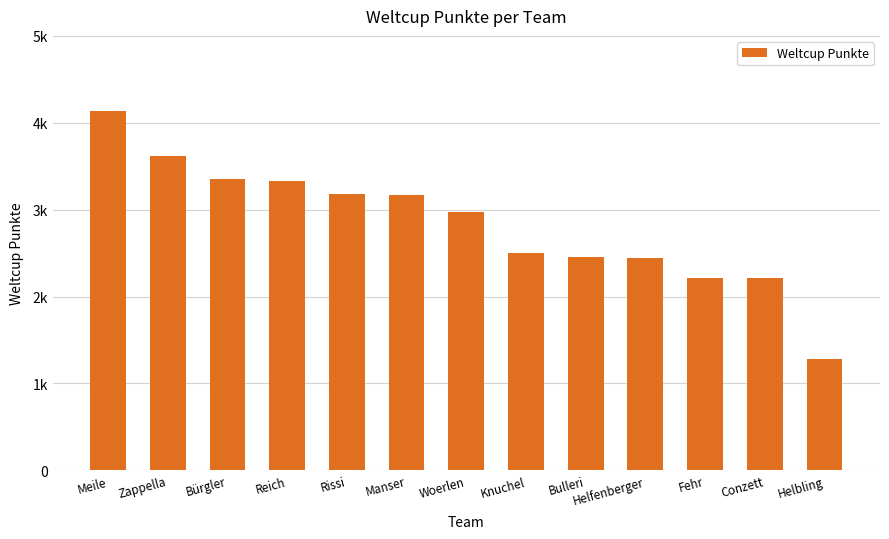

What is the change in value from Woerlen to Fehr?

-752